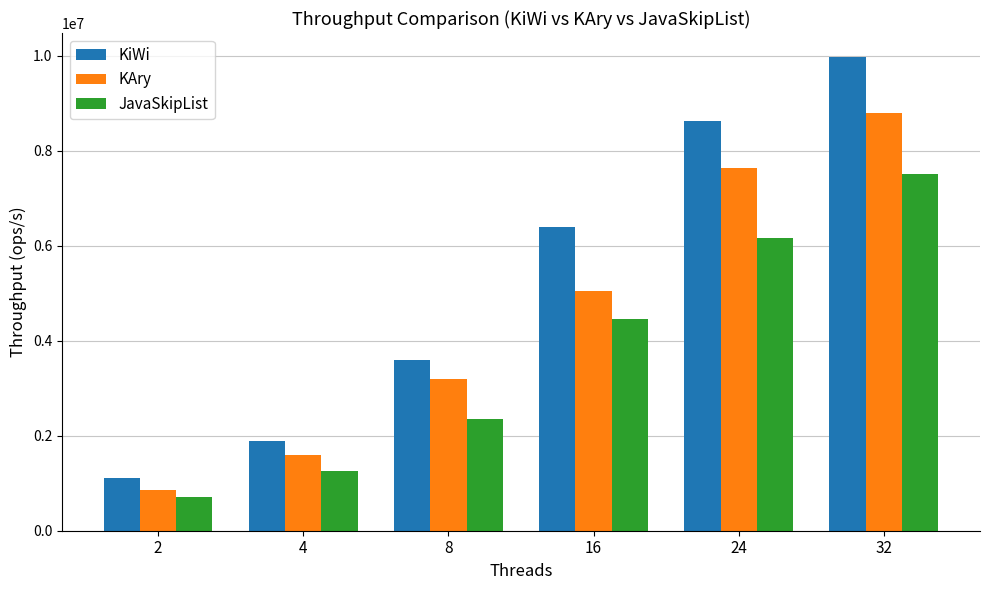

What is the value of the JavaSkipList bar at the 6th from the left?

7499102.0